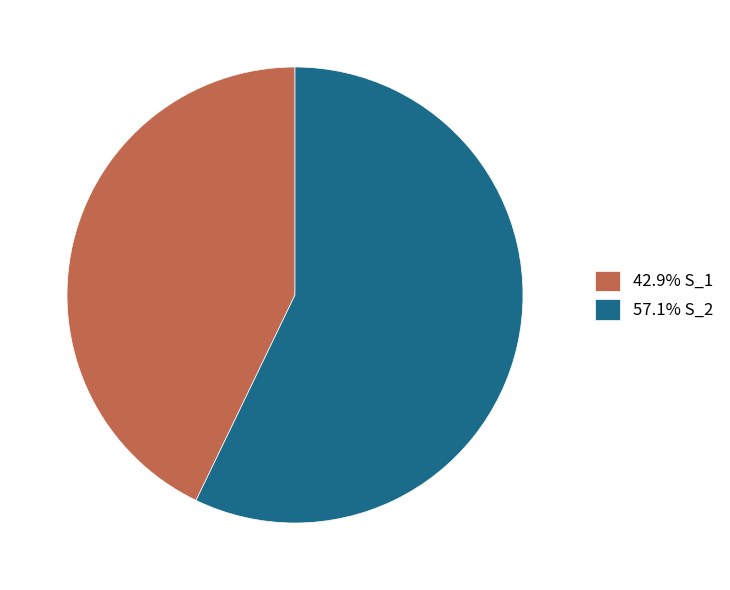

Combined, do 42.9% S_1 and 57.1% S_2 account for over 50%?

Yes